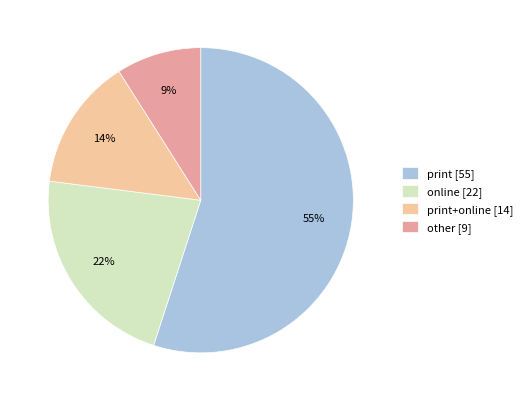

Rank the categories by value from highest to lowest.

print [55], online [22], print+online [14], other [9]